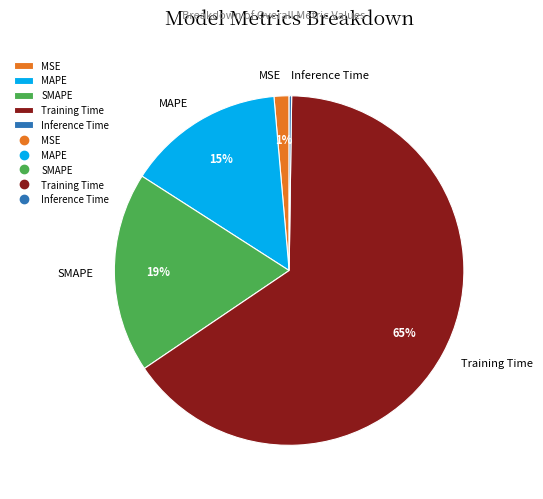

Do MAPE and Training Time together represent more than half of the pie?

Yes